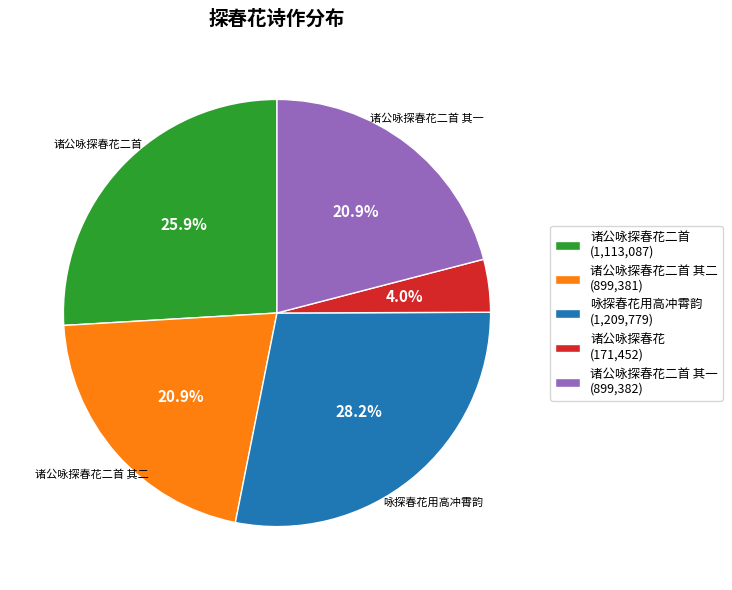

What is the largest slice in the pie chart?

咏探春花用高冲霄韵 (1,209,779)